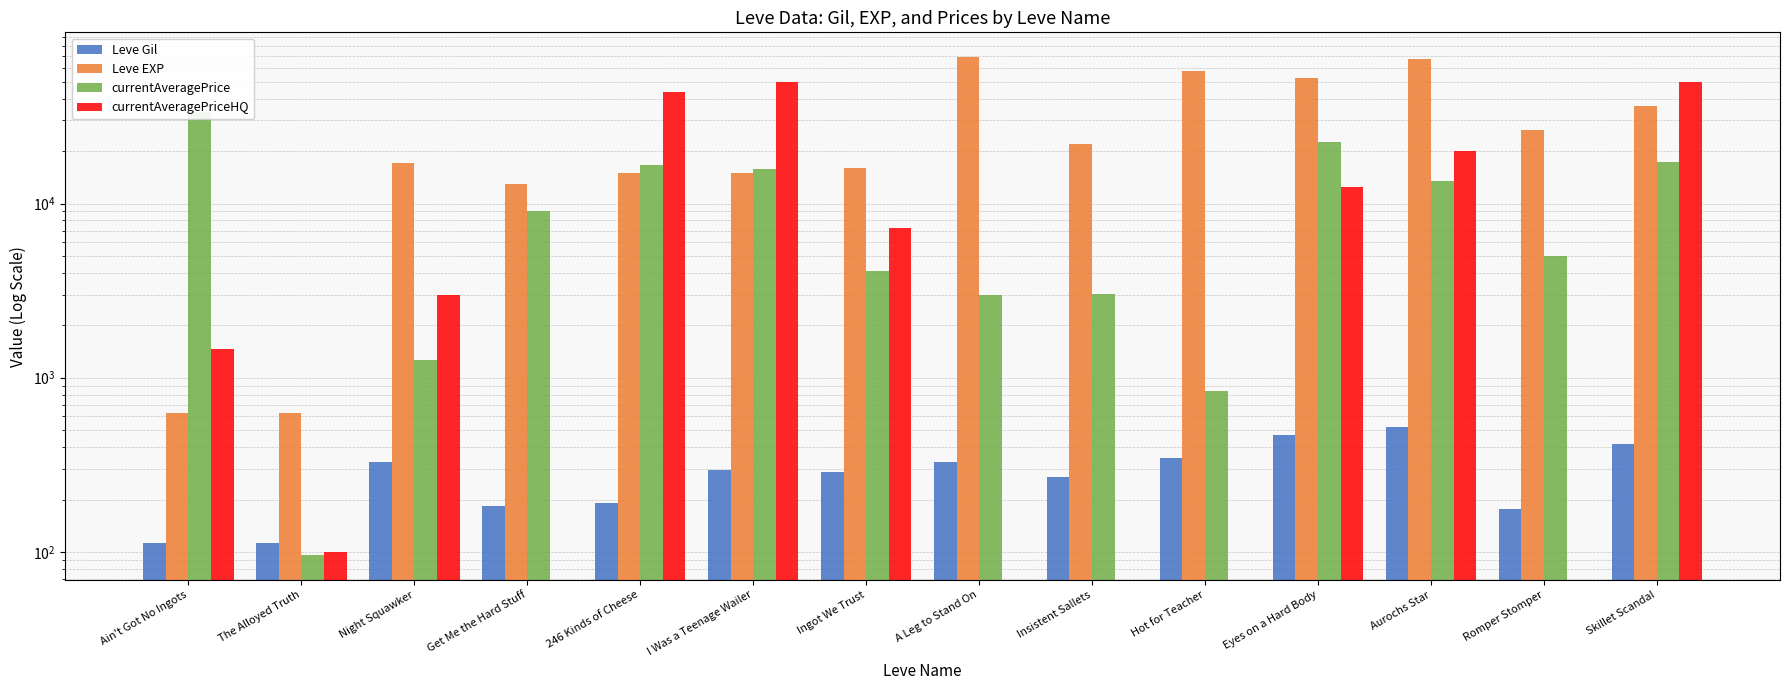

At The Alloyed Truth, list the series in order from smallest to largest.

currentAveragePrice, currentAveragePriceHQ, Leve Gil, Leve EXP